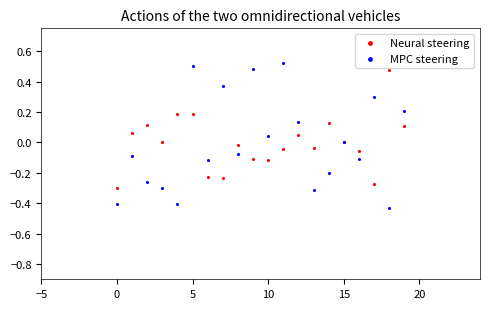

Which series contains the lowest Y value?

MPC steering